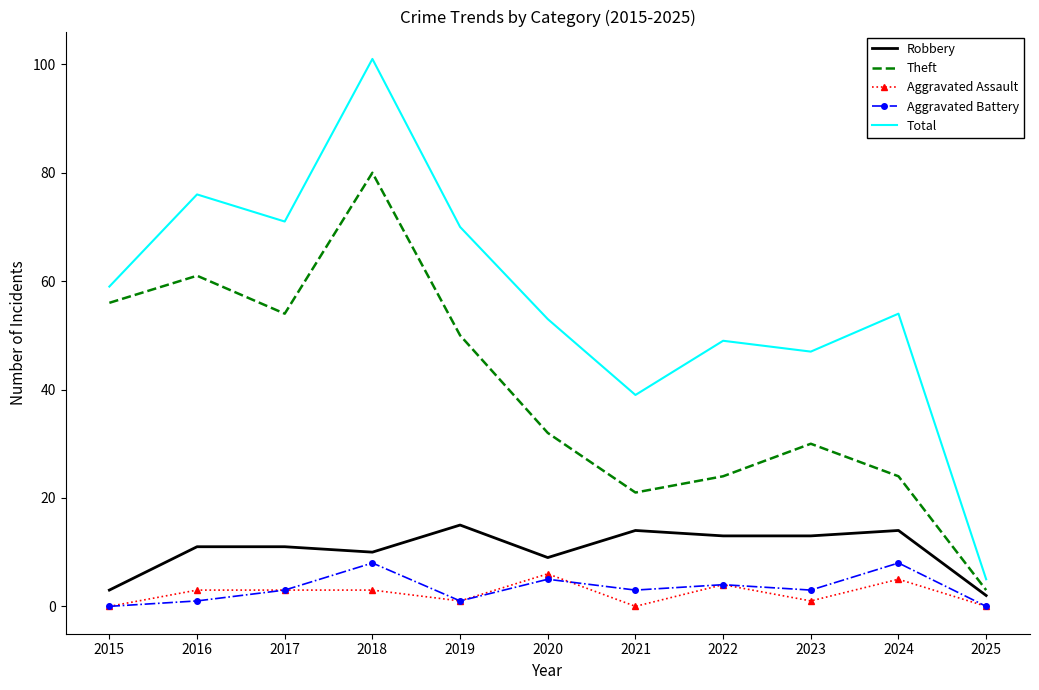

What is the difference between the maximum and minimum values in the Total series?

96